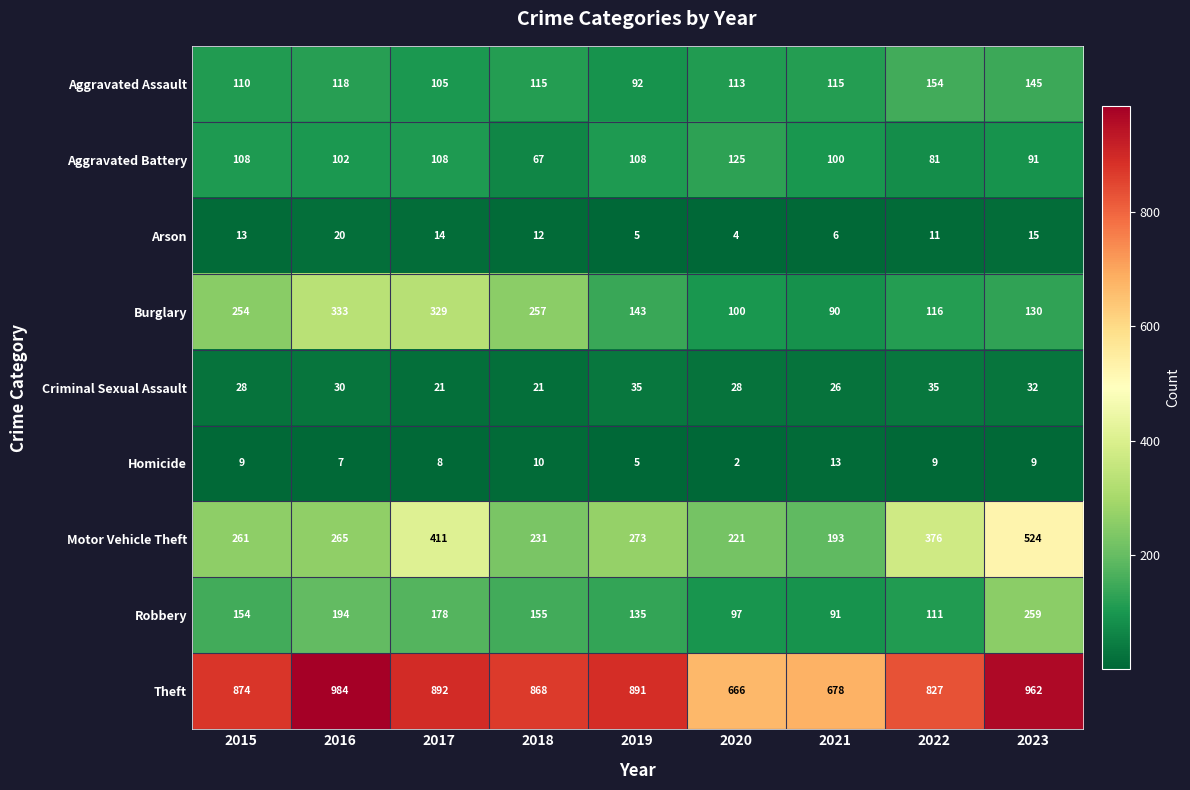

Is the value of Arson at 2021 greater than the value of Criminal Sexual Assault at 2022?

No